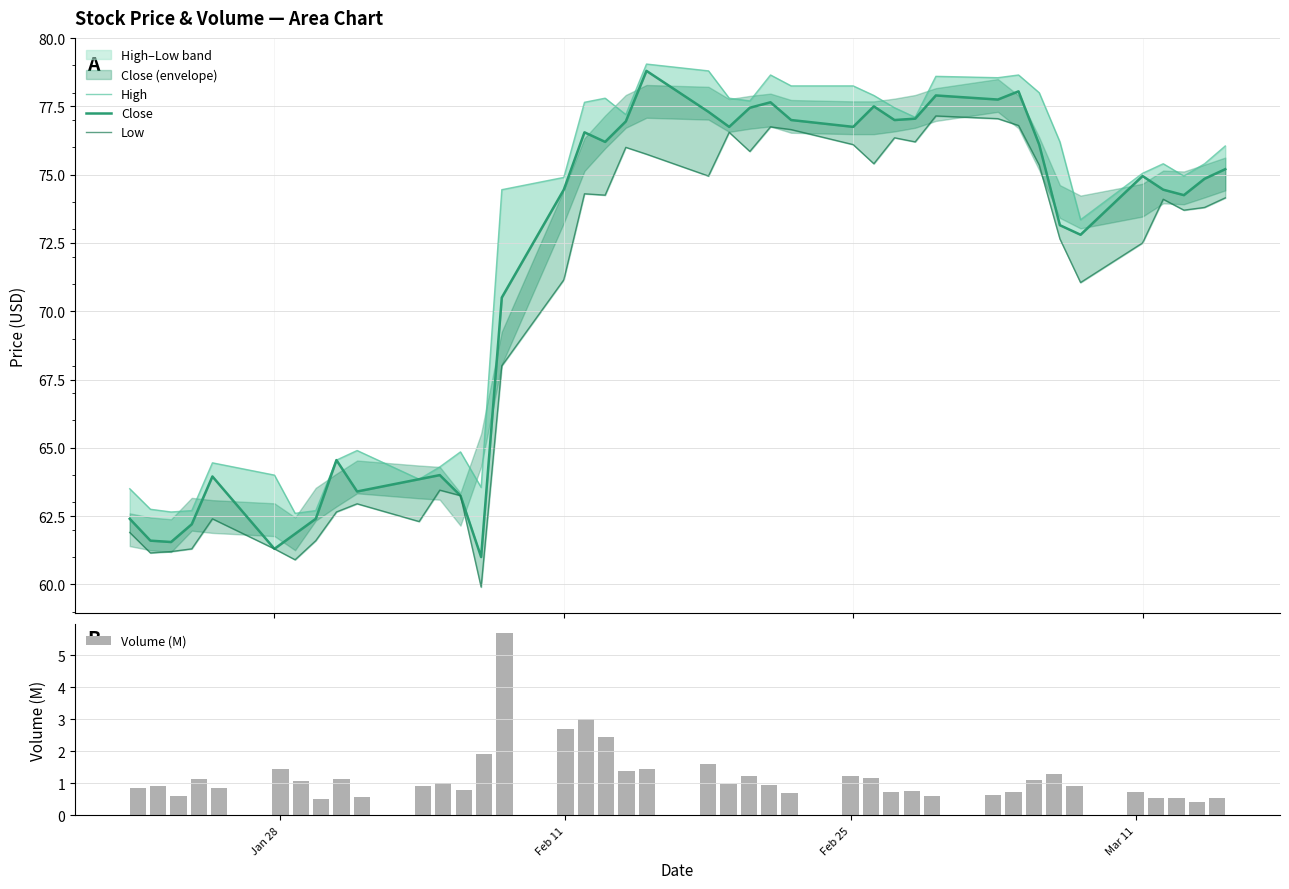

What is the minimum value for Volume (M)?

0.4